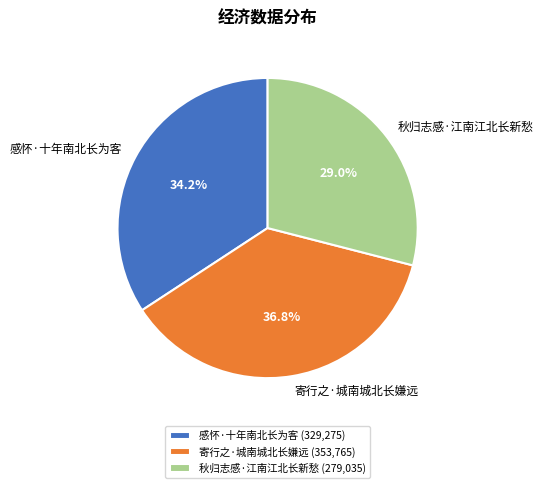

Count the number of slices in the pie.

3